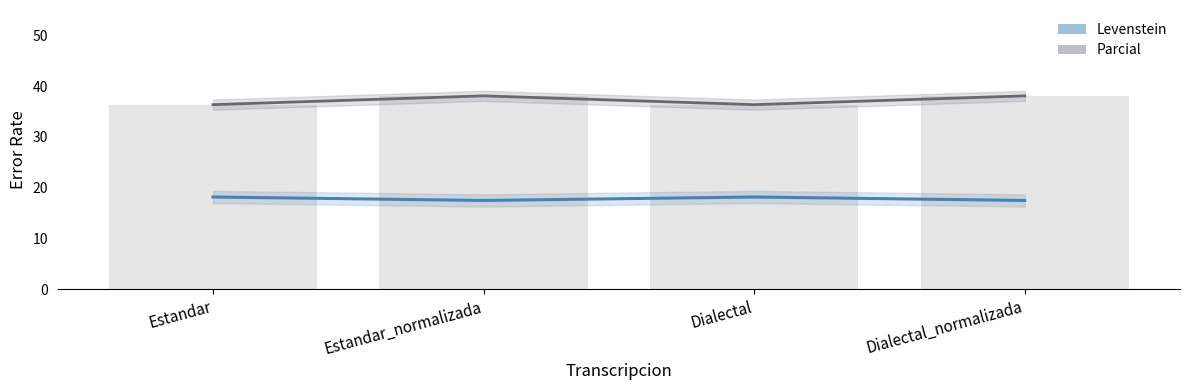

Is the value of Parcial at Estandar greater than the value of Levenstein at Dialectal?

Yes